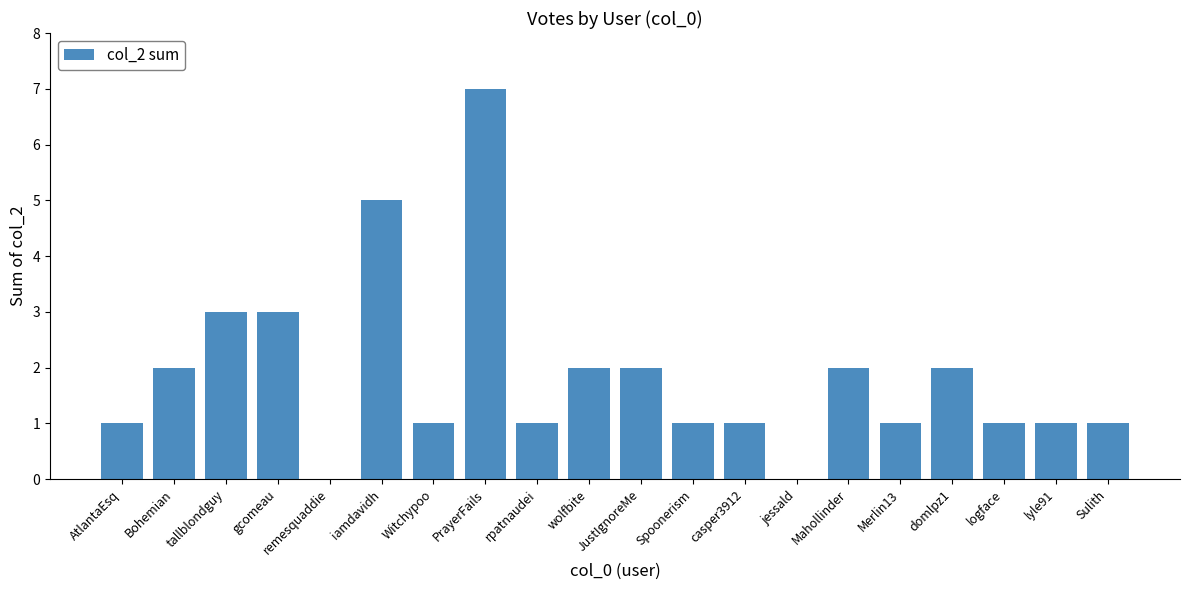

What is the ratio of the value at casper3912 to the value at Merlin13?

1.0